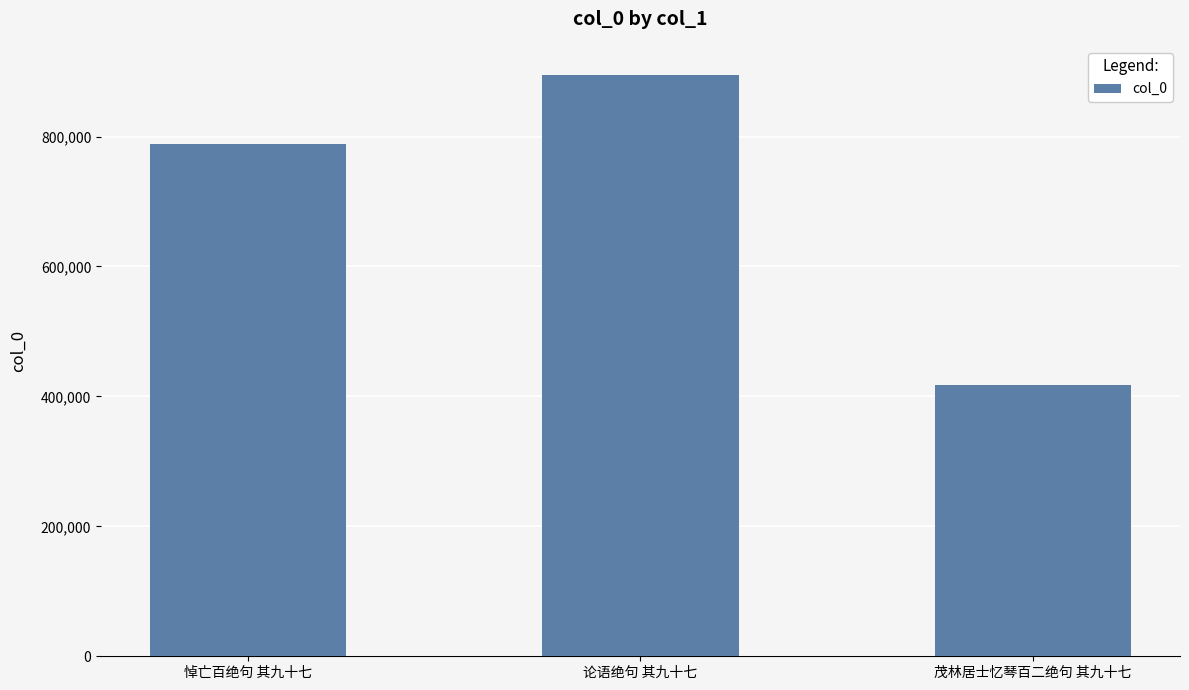

What position from the right is 茂林居士忆琴百二绝句 其九十七?

1